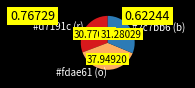

Does any single category account for the majority?

No